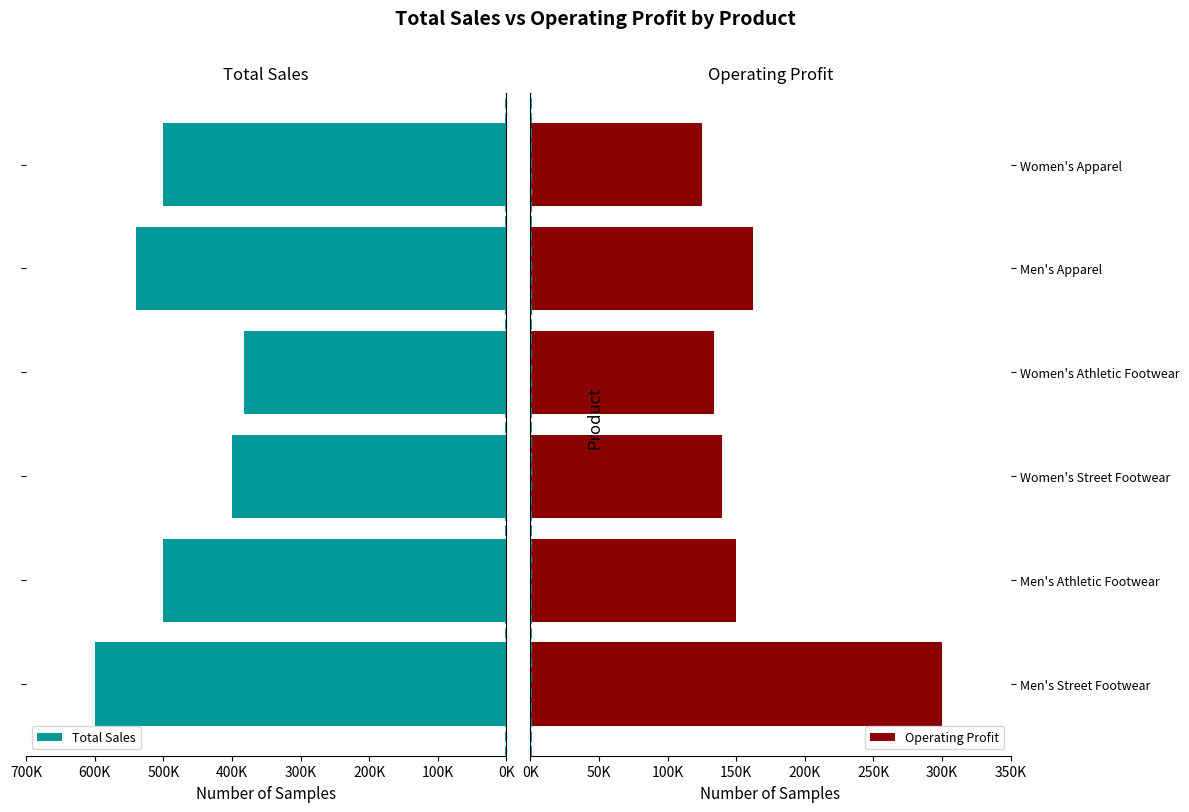

What is the difference between the second highest and second lowest values in the Total Sales series?

140000